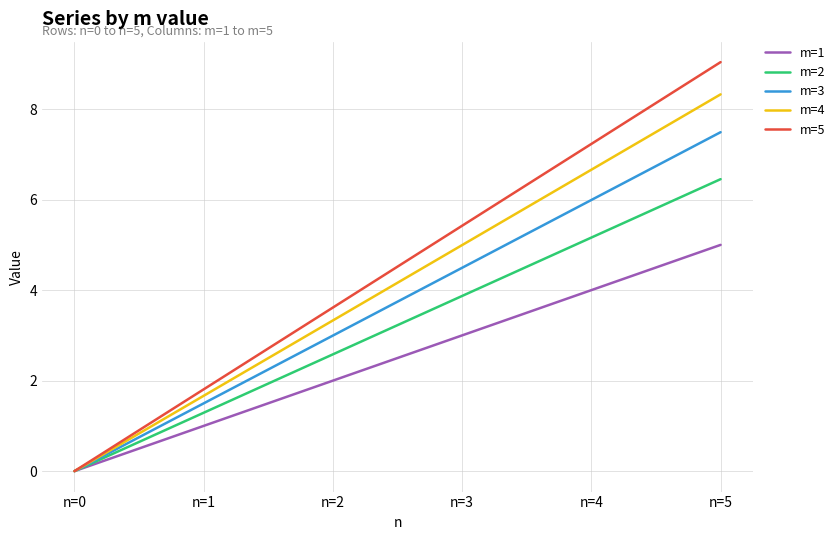

Rank the series by their average value, from lowest to highest.

m=1, m=2, m=3, m=4, m=5